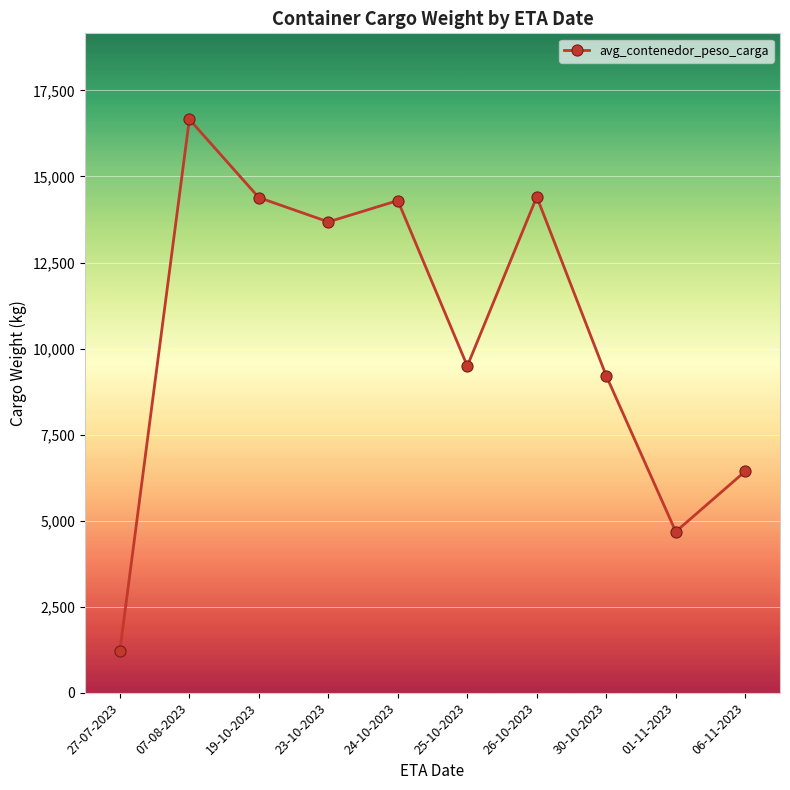

What is the label of the 3rd point from the left?

19-10-2023